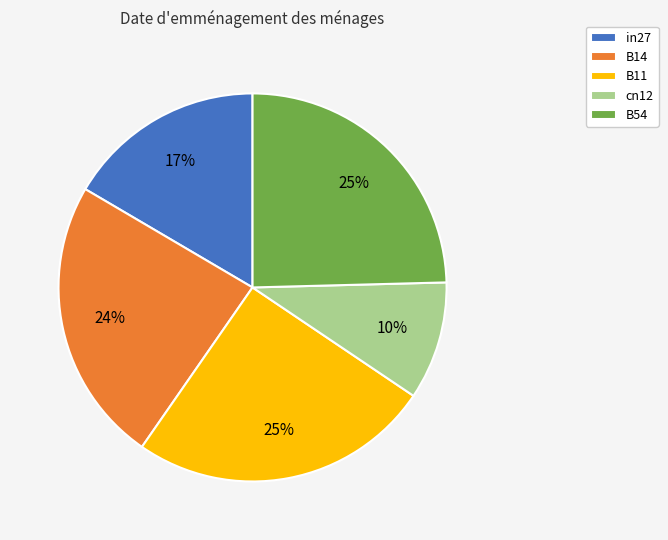

To the nearest percent, what is the difference between the largest and smallest slice percentages?

15%